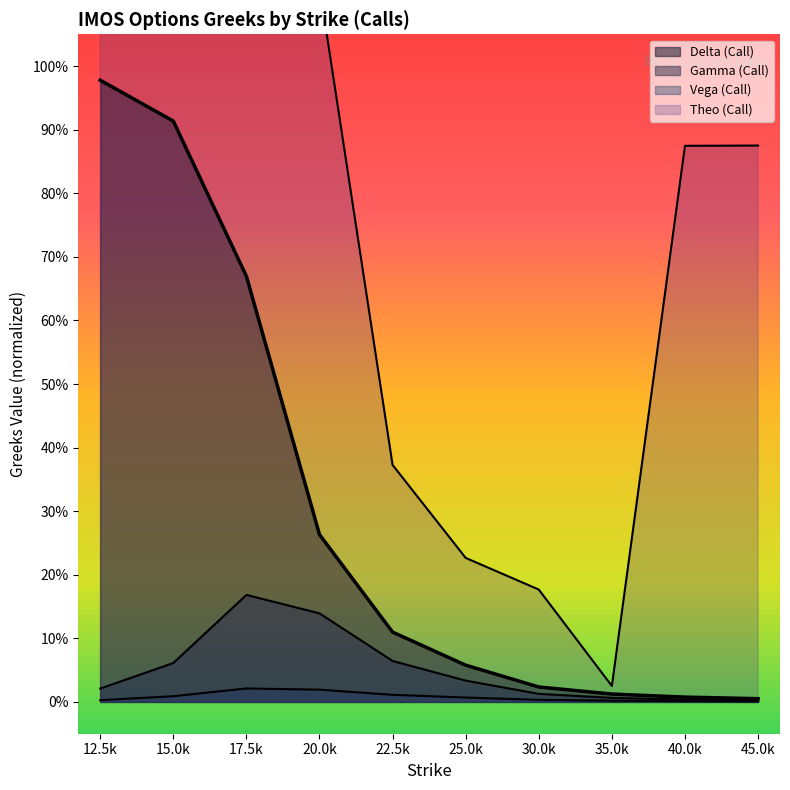

The vega_call series shows 0.0 at 35.0k. True or false?

True